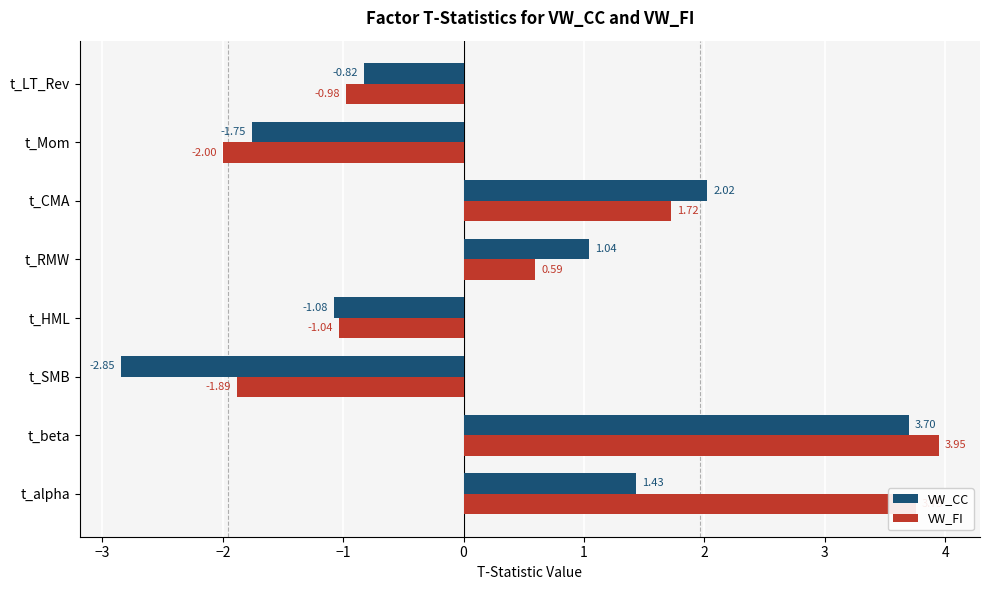

Rank the categories by VW_FI value from highest to lowest.

t_beta, t_alpha, t_CMA, t_RMW, t_LT_Rev, t_HML, t_SMB, t_Mom